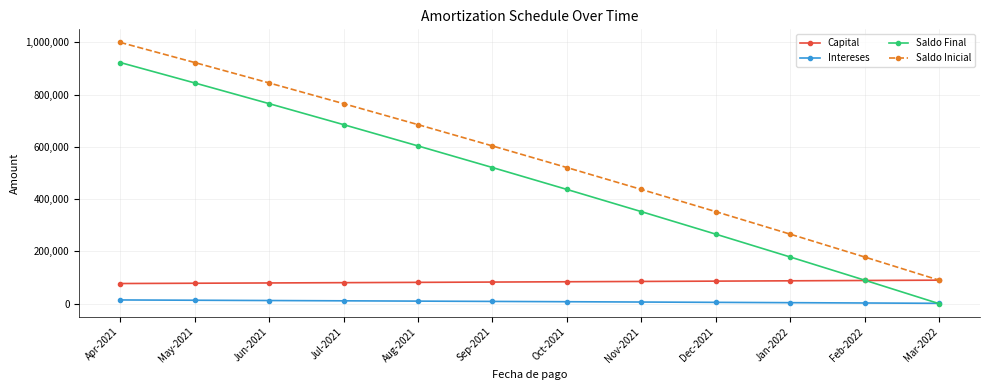

True or false: Saldo Inicial has more than 1 points higher than both neighbors.

False